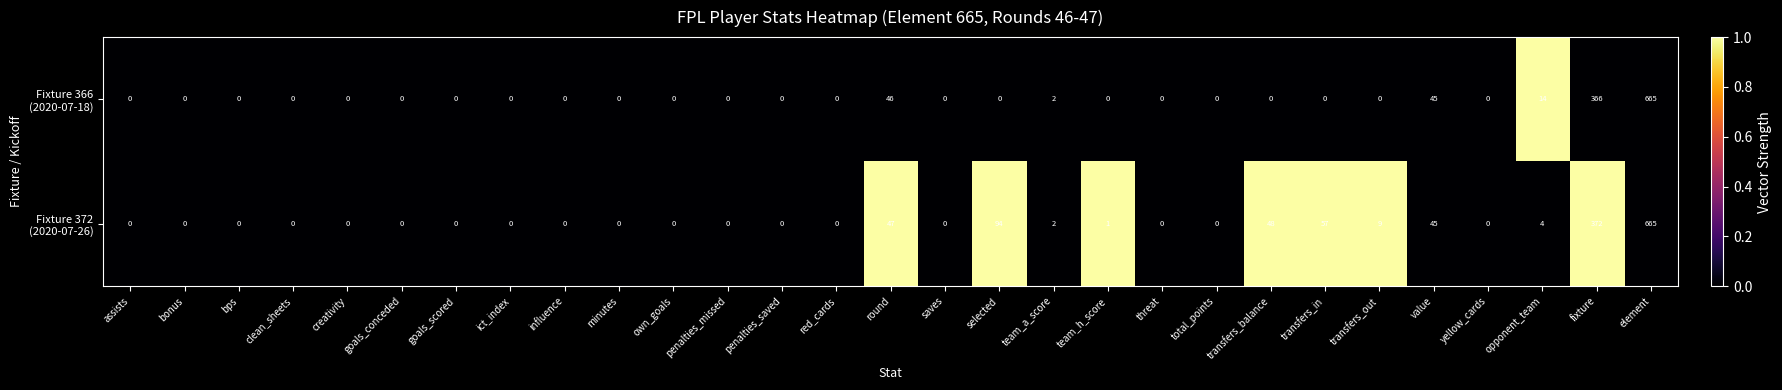

Which label corresponds to the largest value in the chart?

element